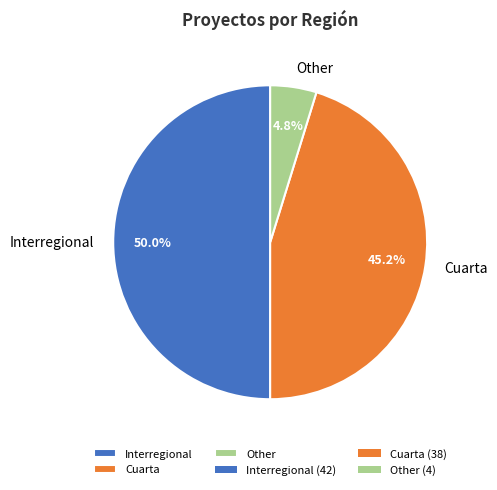

What is the ratio of the value at Cuarta to the value at Interregional?

0.9